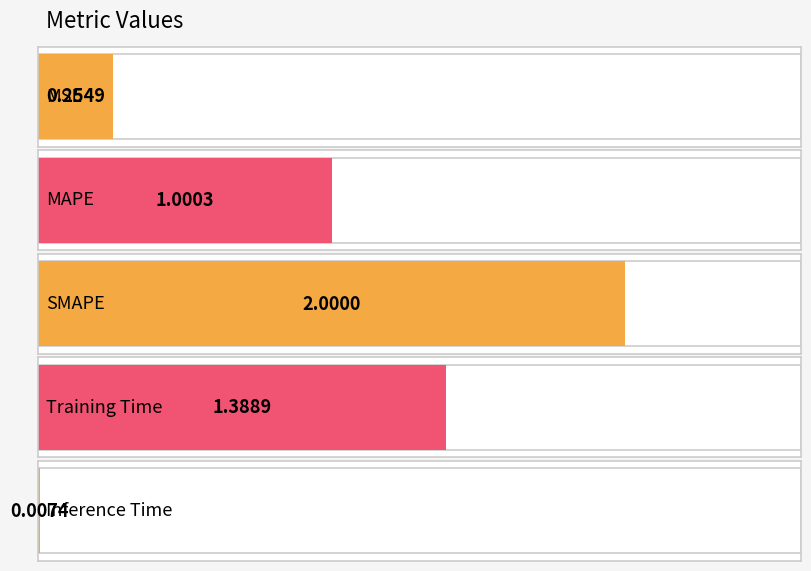

What is the change in value from MSE to SMAPE?

+1.7